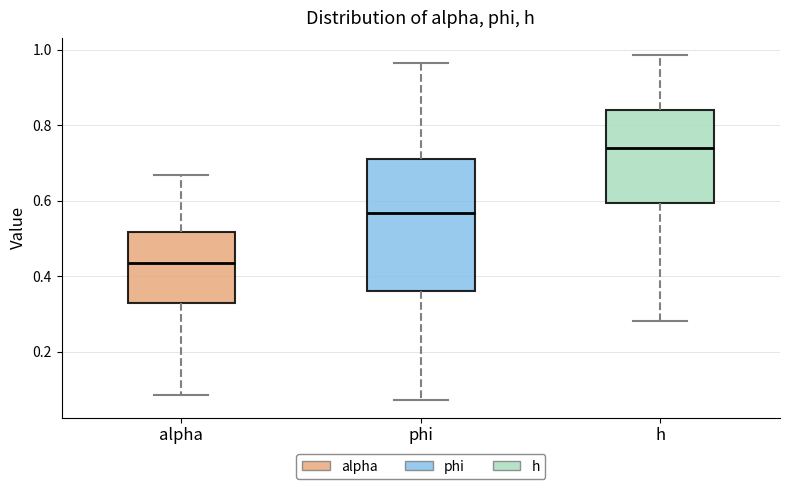

Reading left to right, transcribe this box plot: for each box, give where its median line is, the range the box spans, and where its two whiskers end, as read against the y-axis. The values are not printed on the chart, so give them approximately, as read against the axis.

alpha: median 0.44, box 0.32 to 0.52, whiskers 0.08 to 0.66
phi: median 0.56, box 0.36 to 0.72, whiskers 0.08 to 0.96
h: median 0.74, box 0.60 to 0.84, whiskers 0.28 to 0.98